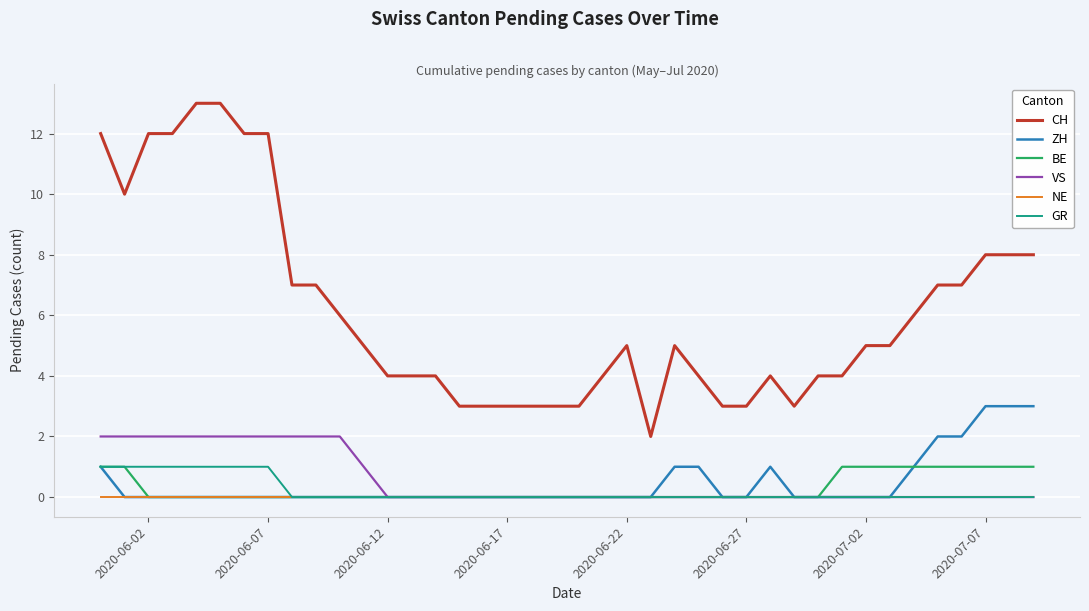

Does the chart display data point markers on the line(s)?

No